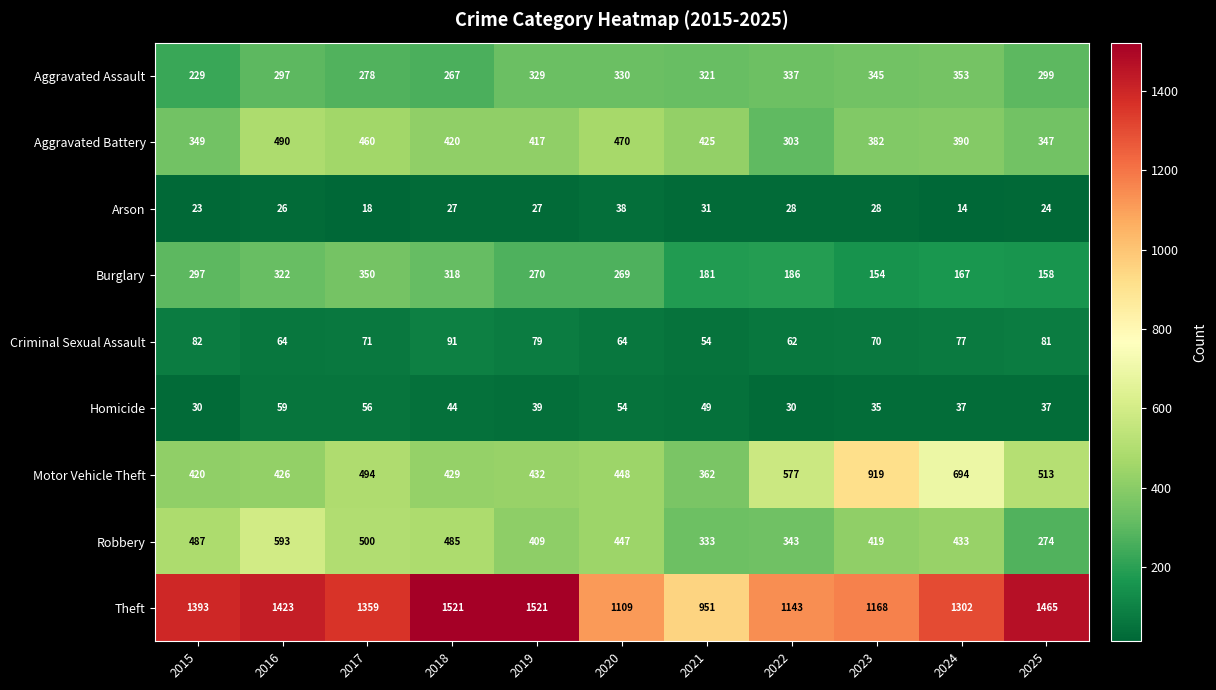

What is the lowest value of the Homicide series?

30